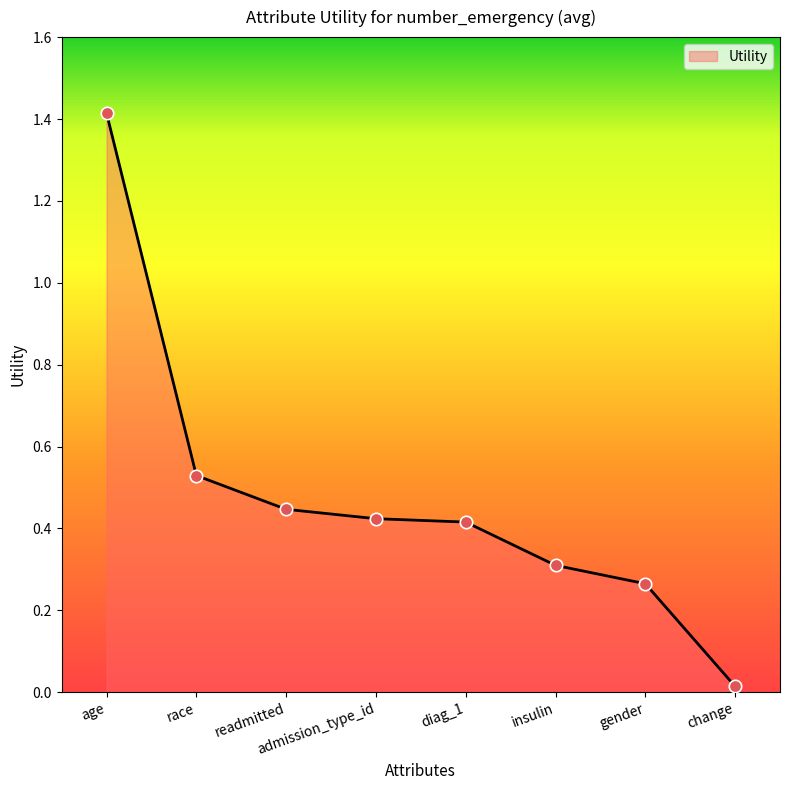

Which has a higher value, insulin or admission_type_id?

admission_type_id